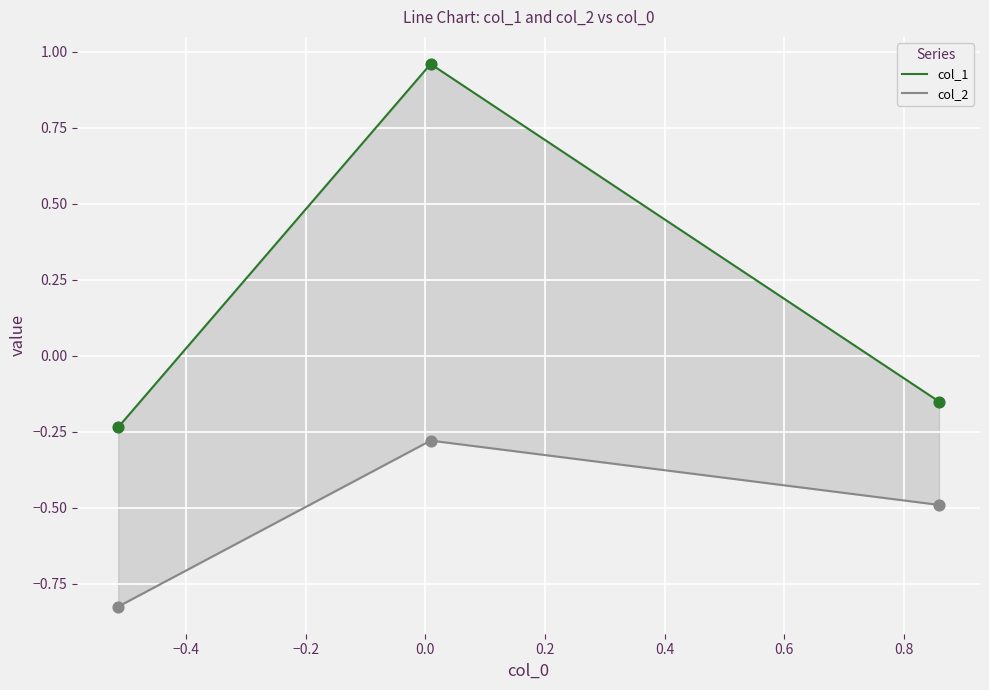

Which series reaches the minimum Y coordinate?

col_2